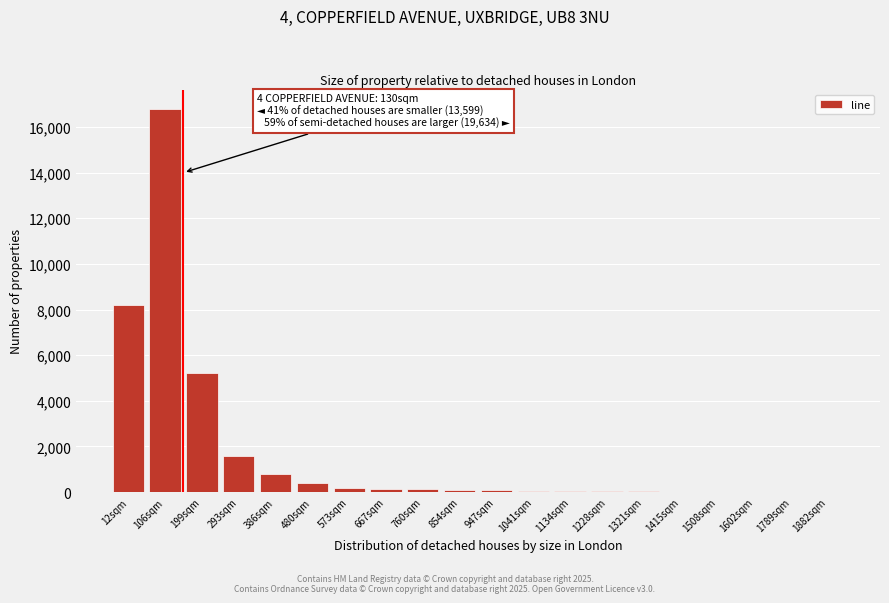

Which label corresponds to the largest value in the chart?

106sqm